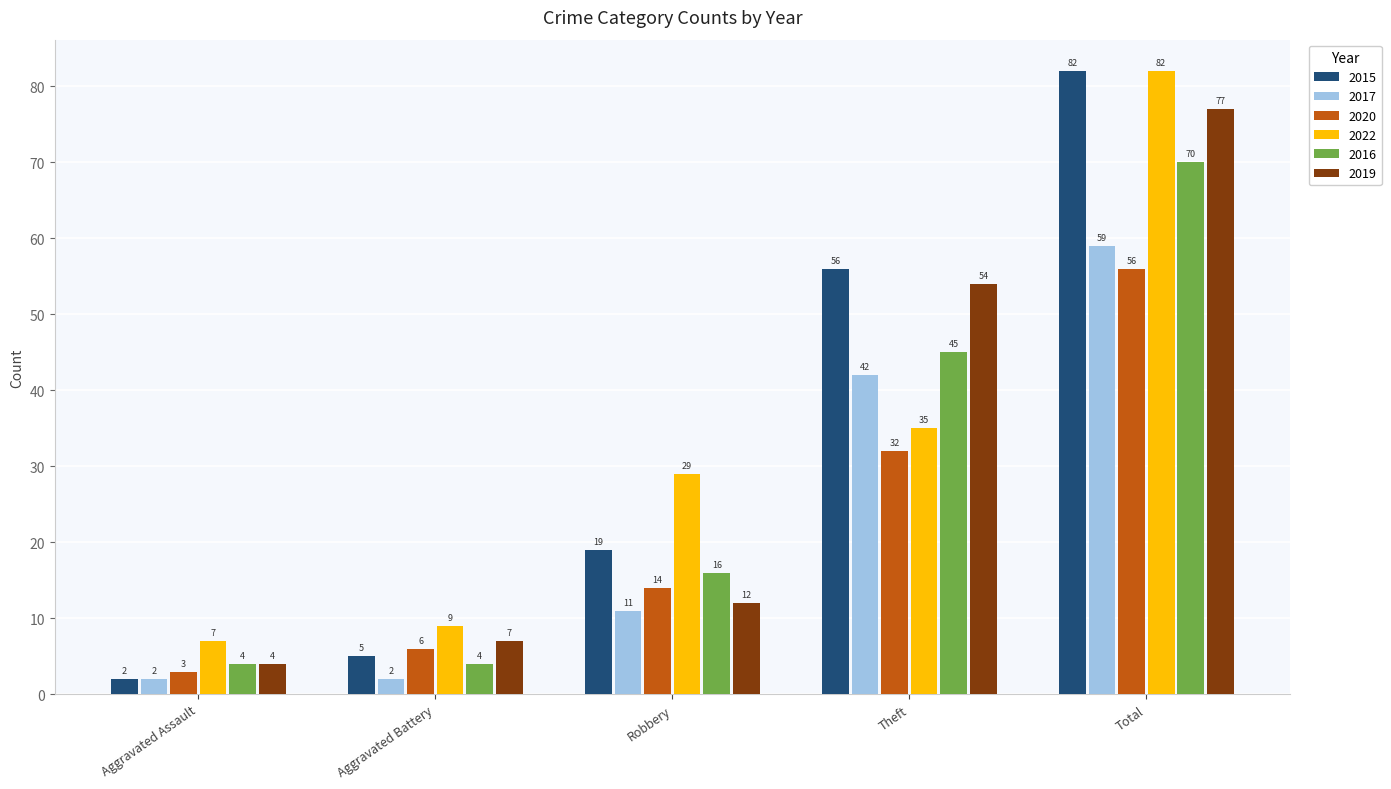

The value of 2020 at Theft is 20. True or false?

False